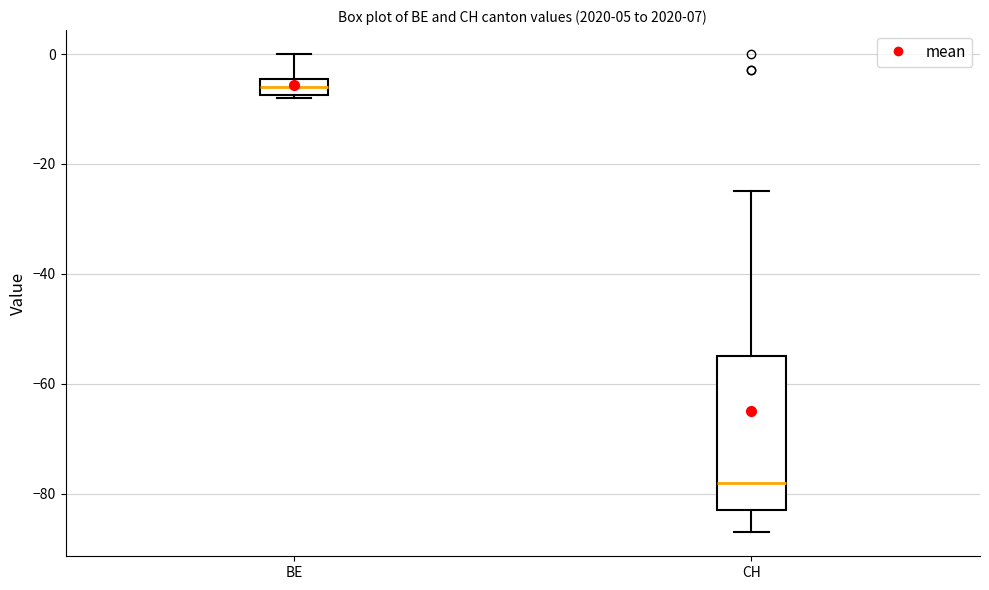

Comparing the boxes themselves (not the whiskers), which one is the tallest?

CH